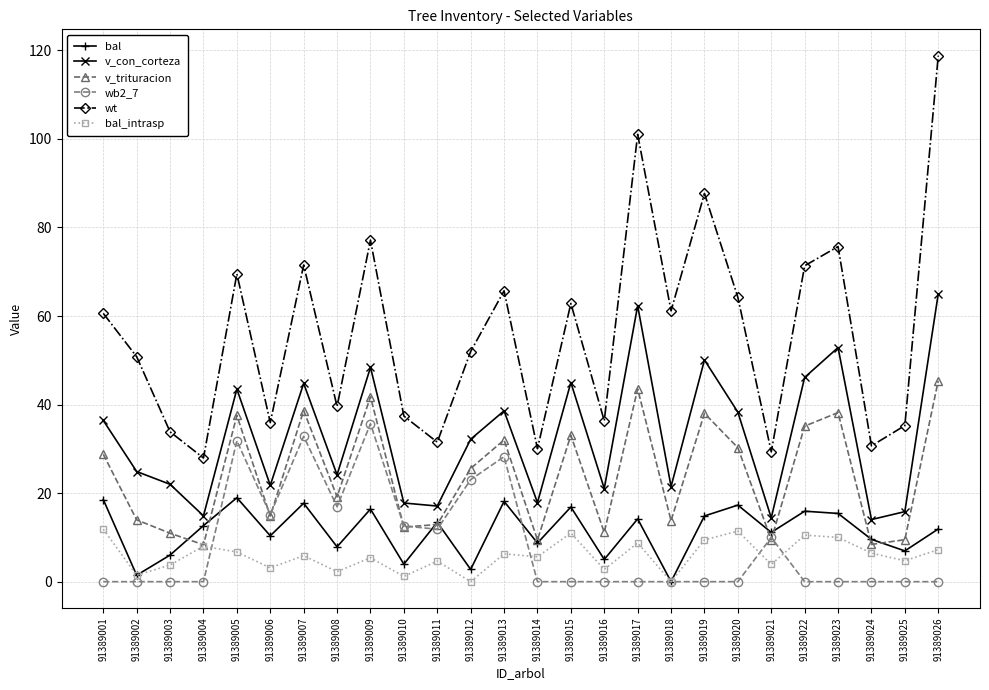

What are all the series names shown in the legend?

bal, v_con_corteza, v_trituracion, wb2_7, wt, bal_intrasp